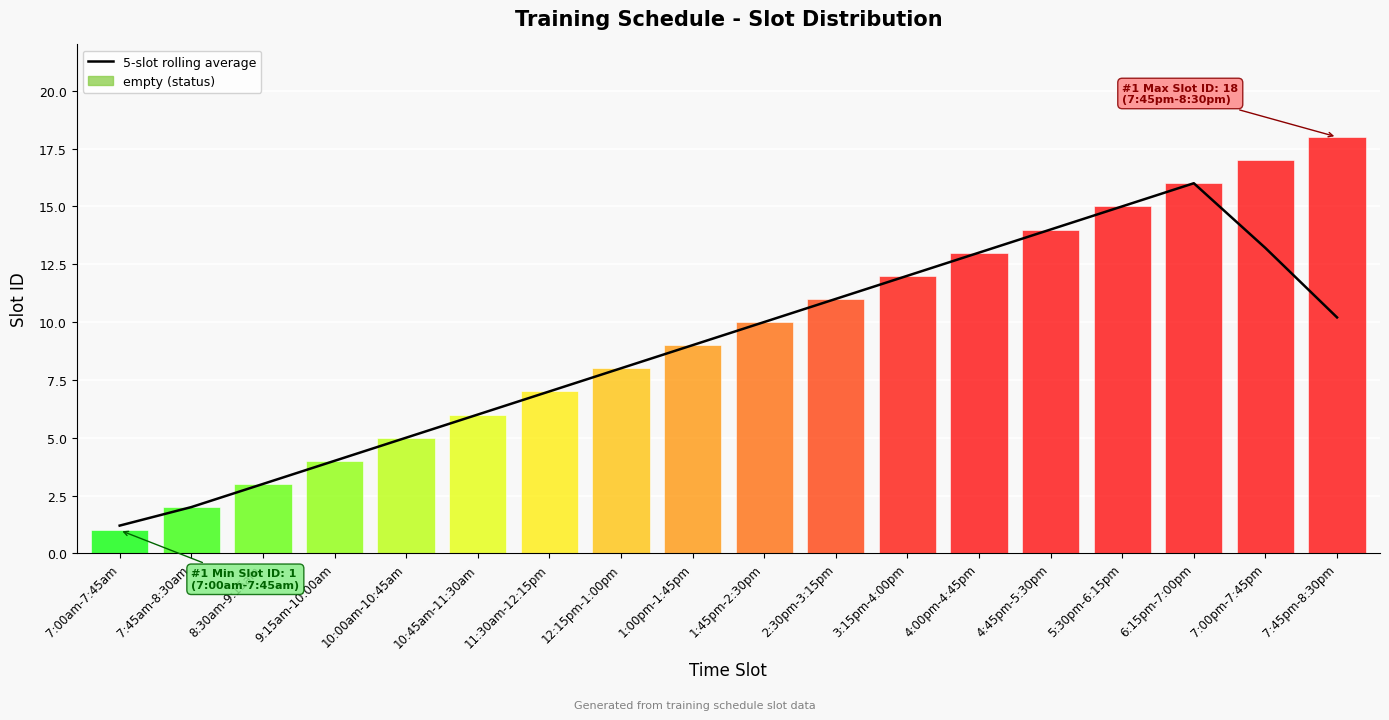

Does the chart contain any negative values?

No